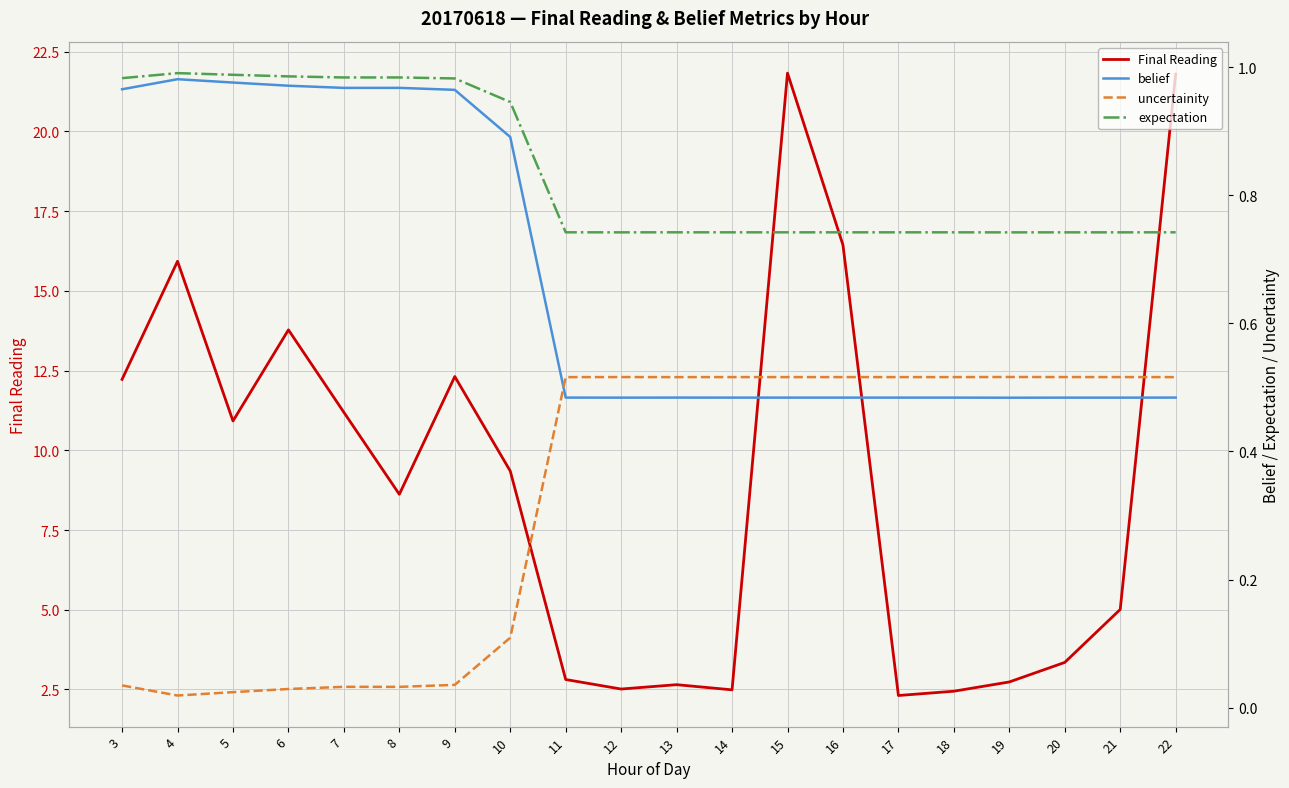

What is the sum of all expectation values?

16.7